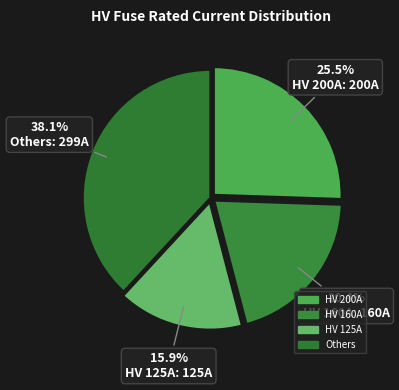

Count the number of slices in the pie.

4